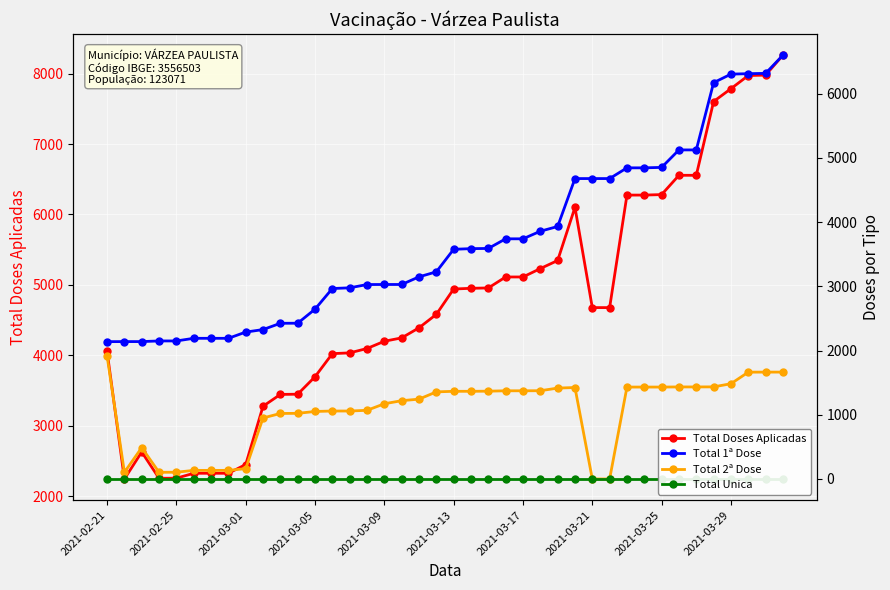

Which series has the largest total across all categories?

Total Doses Aplicadas